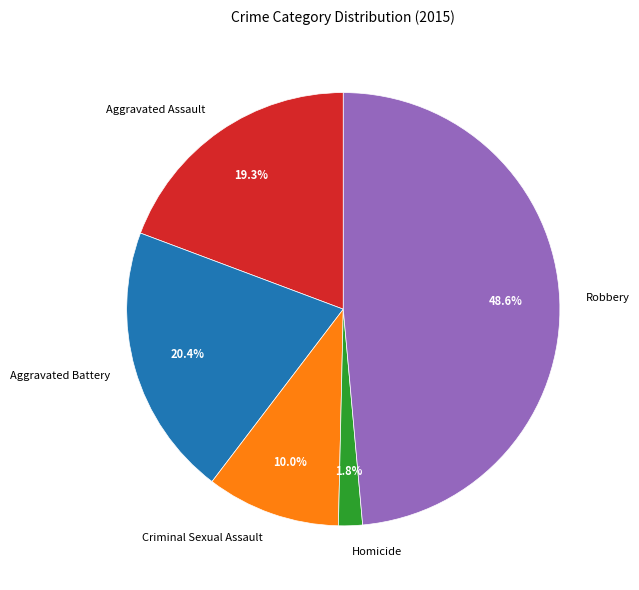

Which slice is the largest?

Robbery